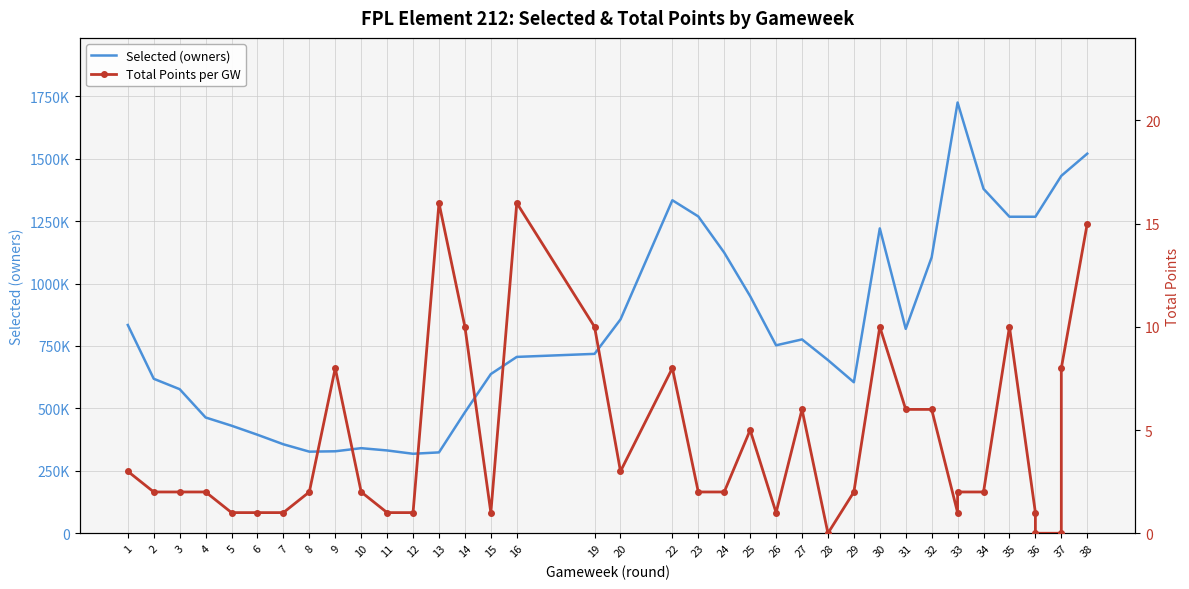

Which series has the largest total across all categories?

Selected (owners)